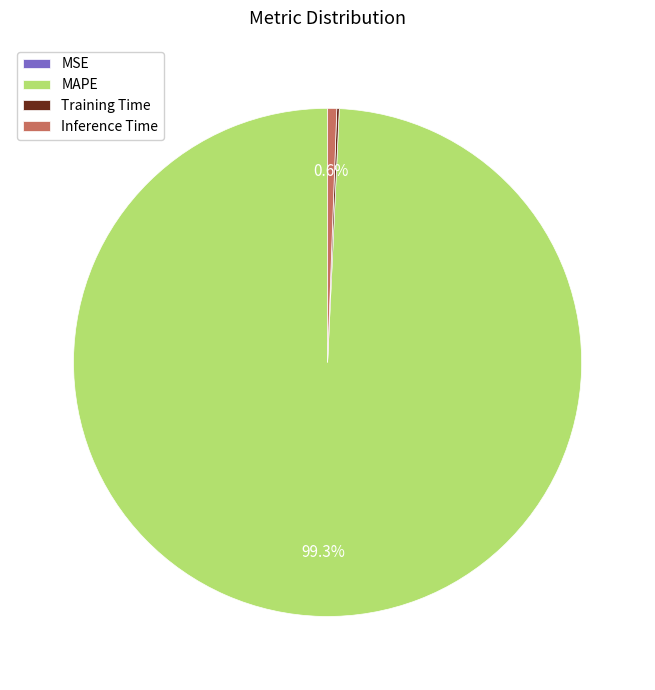

Which category has the biggest portion of the pie?

MAPE